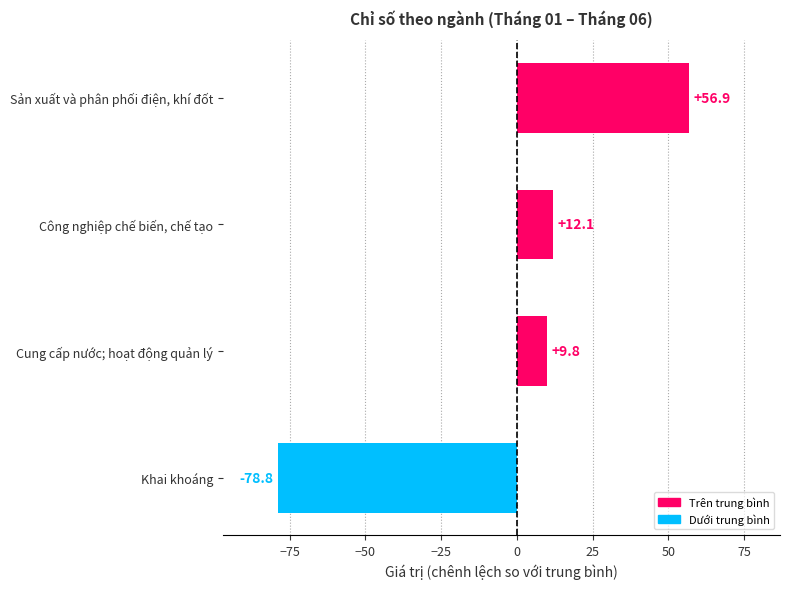

Does the chart contain stacked bars?

No